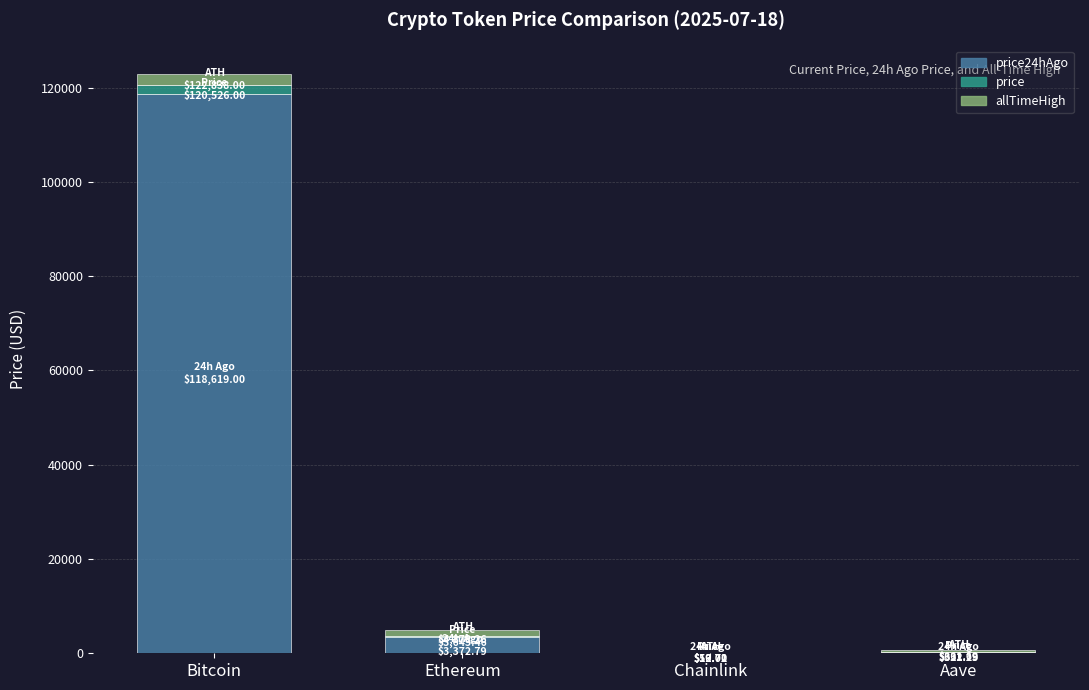

Are the bars grouped side by side (vs. stacked)?

No